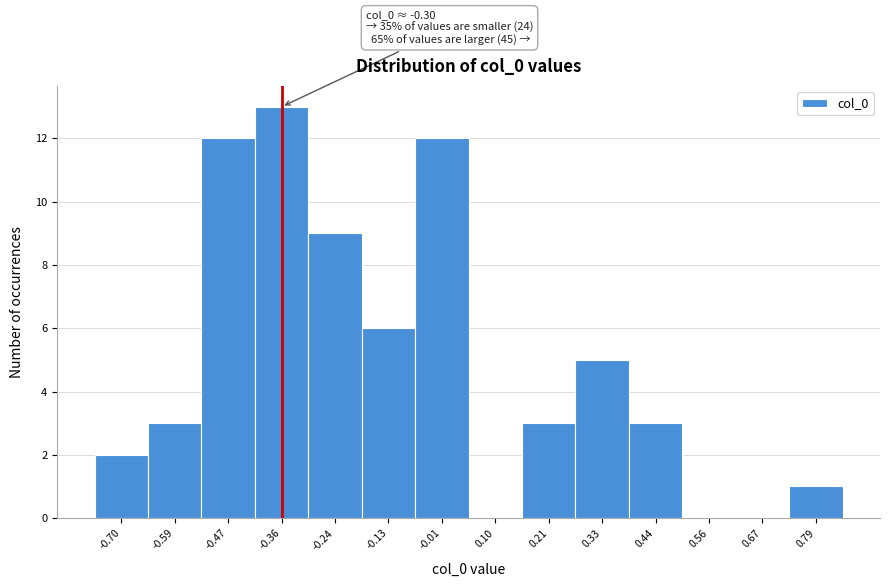

Reading right to left, extract all data points from this chart.

0.79=1	0.67=0	0.56=0	0.44=3	0.33=5	0.21=3	0.10=0	-0.01=12	-0.13=6	-0.24=9	-0.36=13	-0.47=12	-0.59=3	-0.70=2